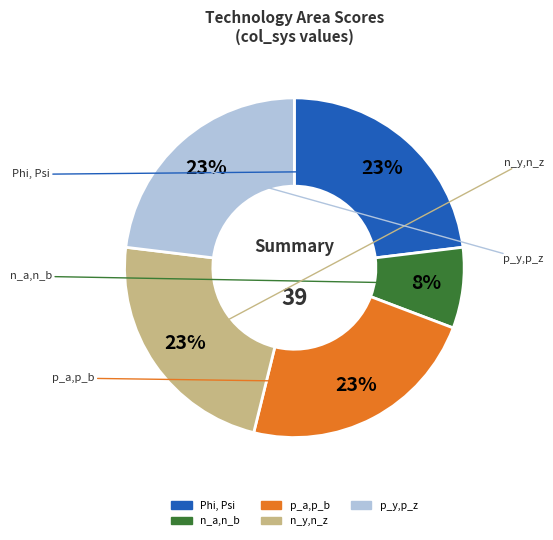

What is the smallest slice in the pie chart?

n_a,n_b